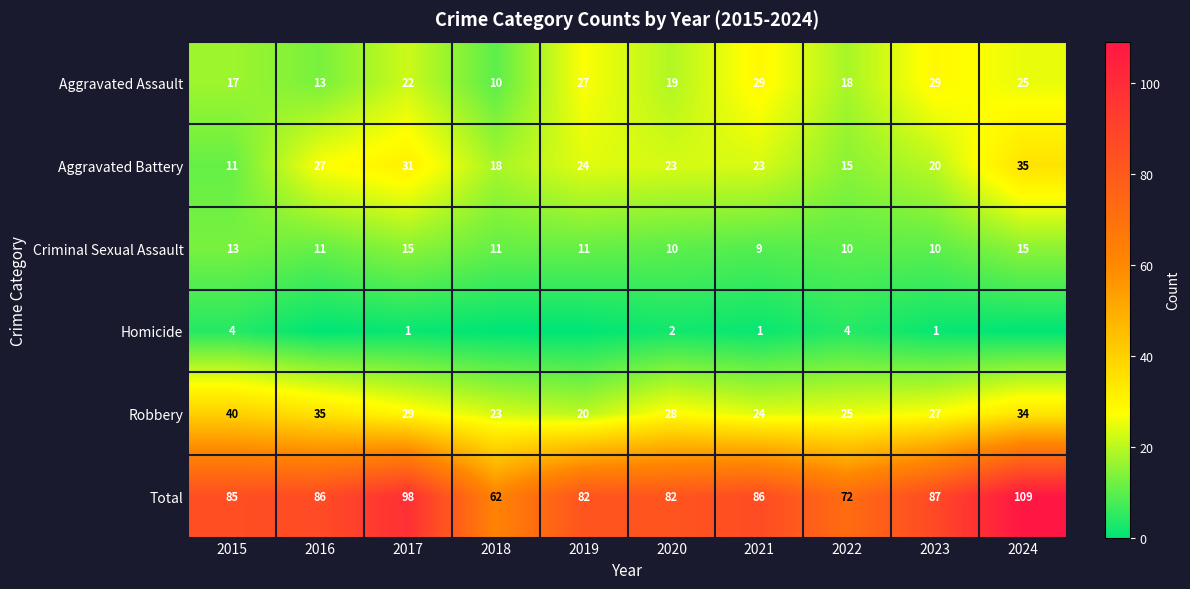

What is the sum of the Aggravated Battery values at 2017 and 2018?

49